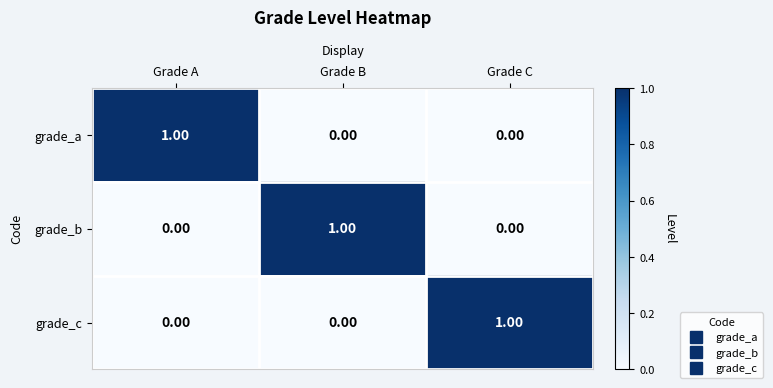

Is the value of grade_c at Grade C greater than the value of grade_a at Grade B?

Yes